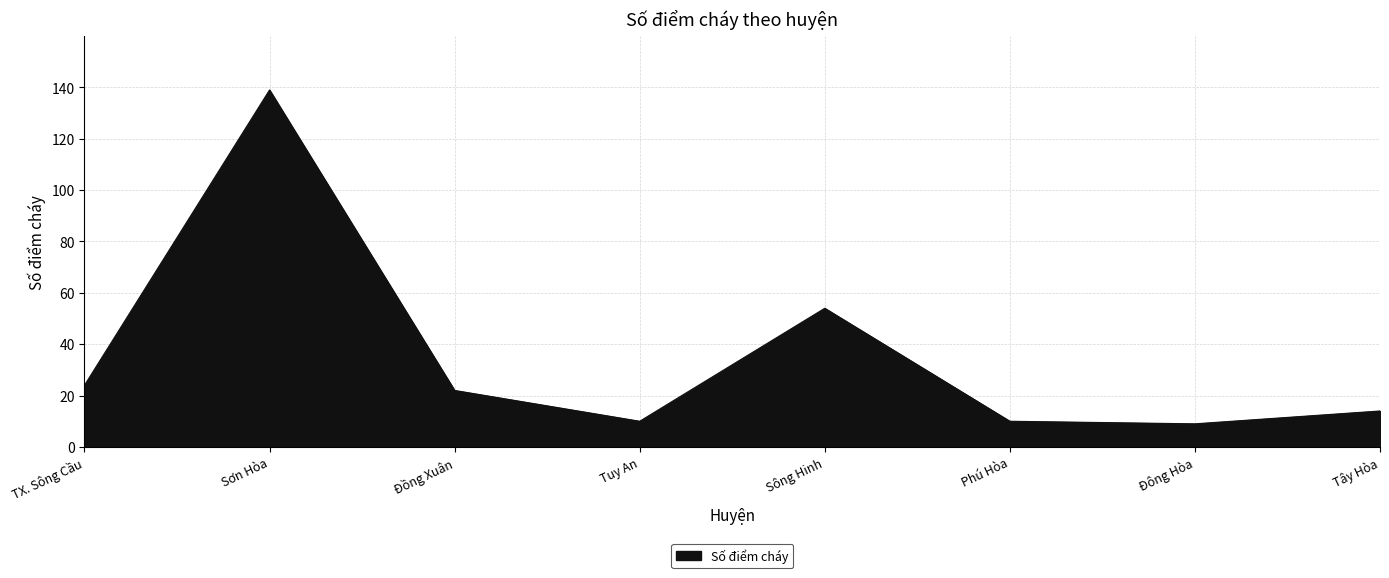

What is the ratio of the value at Sơn Hòa to the value at Đông Hòa?

15.4